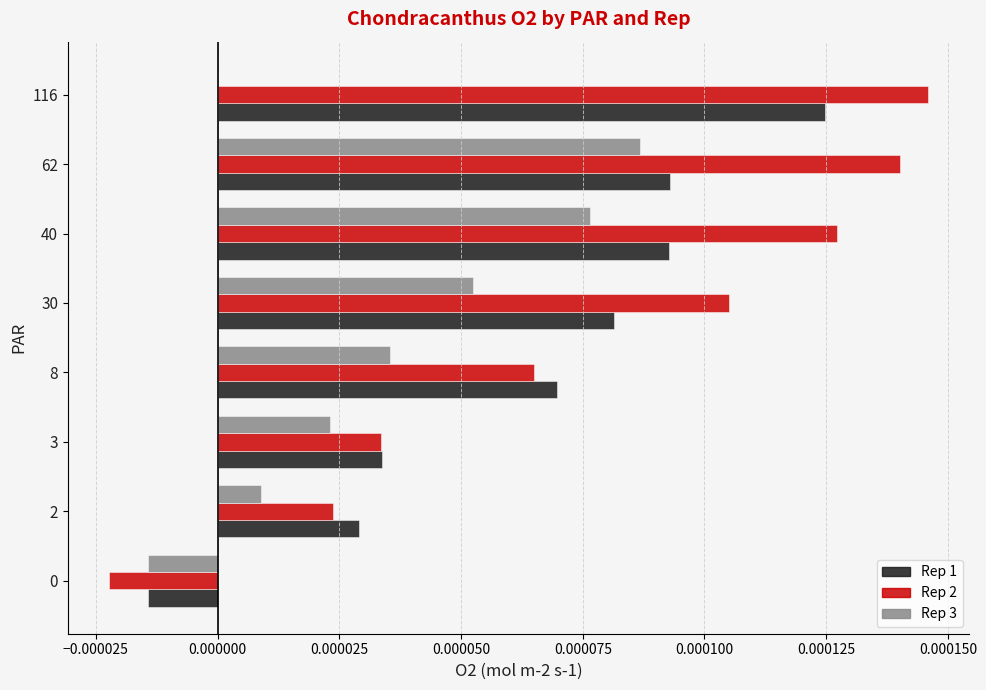

The Rep 3 (pos) series shows 0.0 at 62. True or false?

True